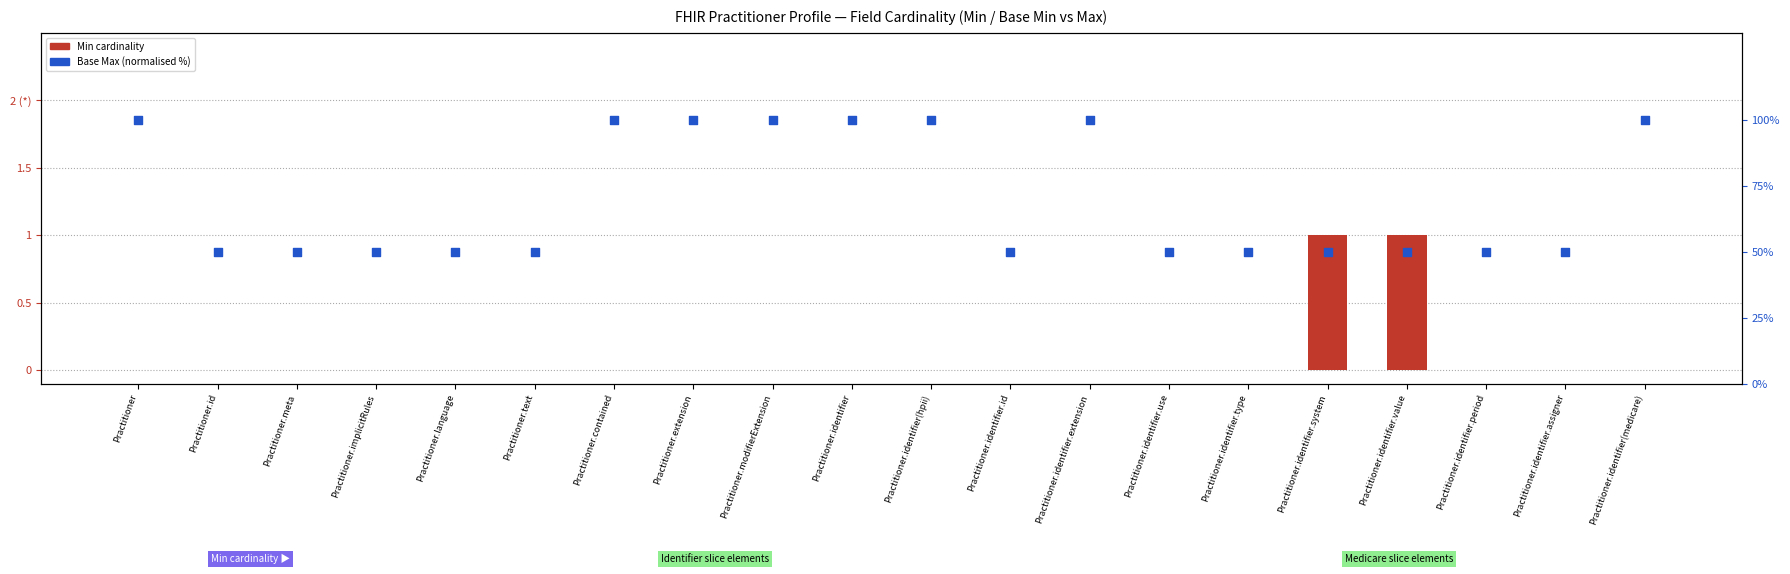

What is the total value across all series at Practitioner.id?

50